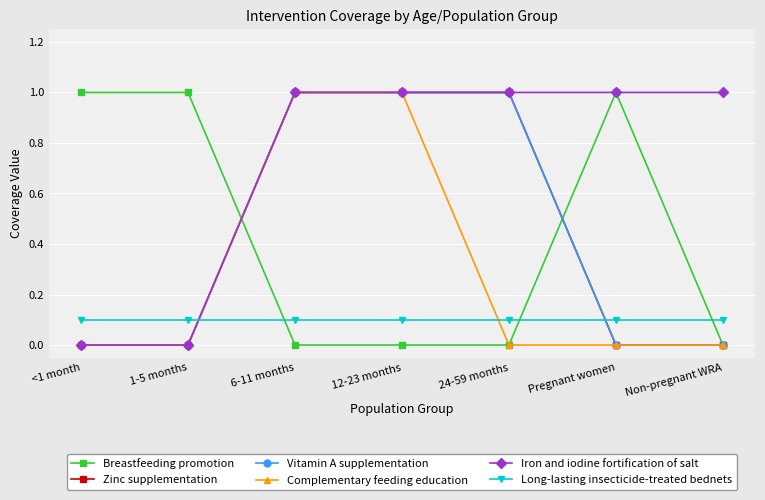

Reading right to left, extract all data points from this chart.

Breastfeeding promotion: Non-pregnant WRA=0.0	Pregnant women=1.0	24-59 months=0.0	12-23 months=0.0	6-11 months=0.0	1-5 months=1.0	<1 month=1.0
Zinc supplementation: Non-pregnant WRA=0.0	Pregnant women=0.0	24-59 months=1.0	12-23 months=1.0	6-11 months=1.0	1-5 months=0.0	<1 month=0.0
Vitamin A supplementation: Non-pregnant WRA=0.0	Pregnant women=0.0	24-59 months=1.0	12-23 months=1.0	6-11 months=1.0	1-5 months=0.0	<1 month=0.0
Complementary feeding education: Non-pregnant WRA=0.0	Pregnant women=0.0	24-59 months=0.0	12-23 months=1.0	6-11 months=1.0	1-5 months=0.0	<1 month=0.0
Iron and iodine fortification of salt: Non-pregnant WRA=1.0	Pregnant women=1.0	24-59 months=1.0	12-23 months=1.0	6-11 months=1.0	1-5 months=0.0	<1 month=0.0
Long-lasting insecticide-treated bednets: Non-pregnant WRA=0.1	Pregnant women=0.1	24-59 months=0.1	12-23 months=0.1	6-11 months=0.1	1-5 months=0.1	<1 month=0.1